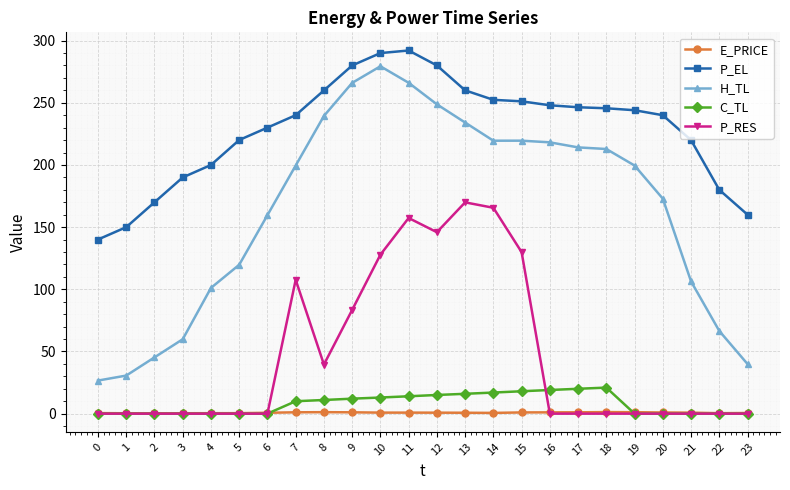

What is the greatest value displayed?

292.1